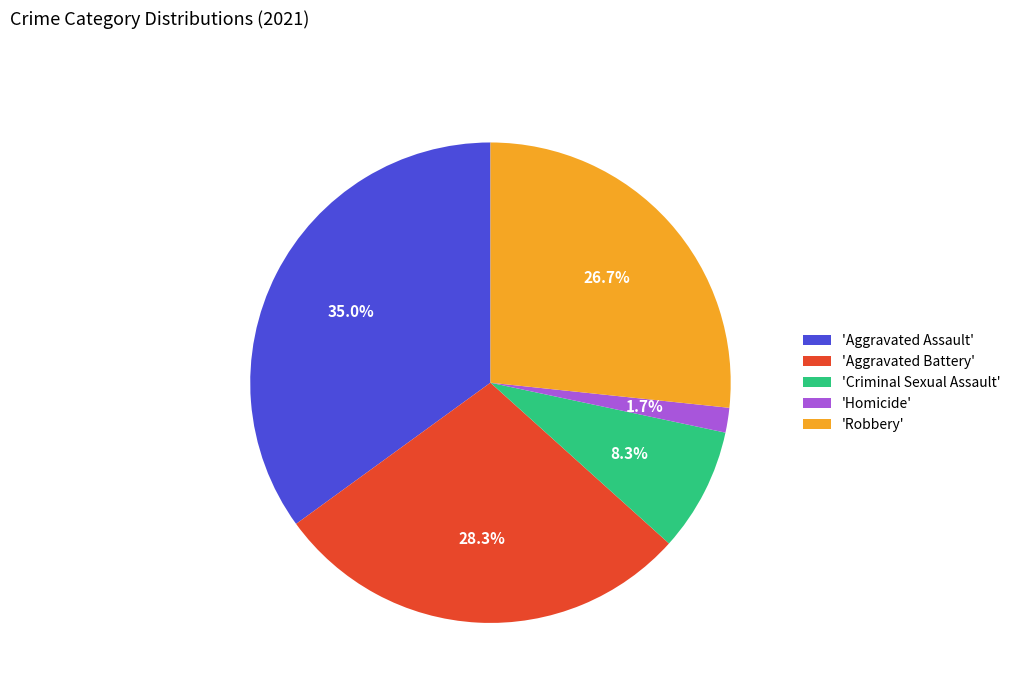

Which has a higher value, 'Robbery' or 'Aggravated Battery'?

'Aggravated Battery'